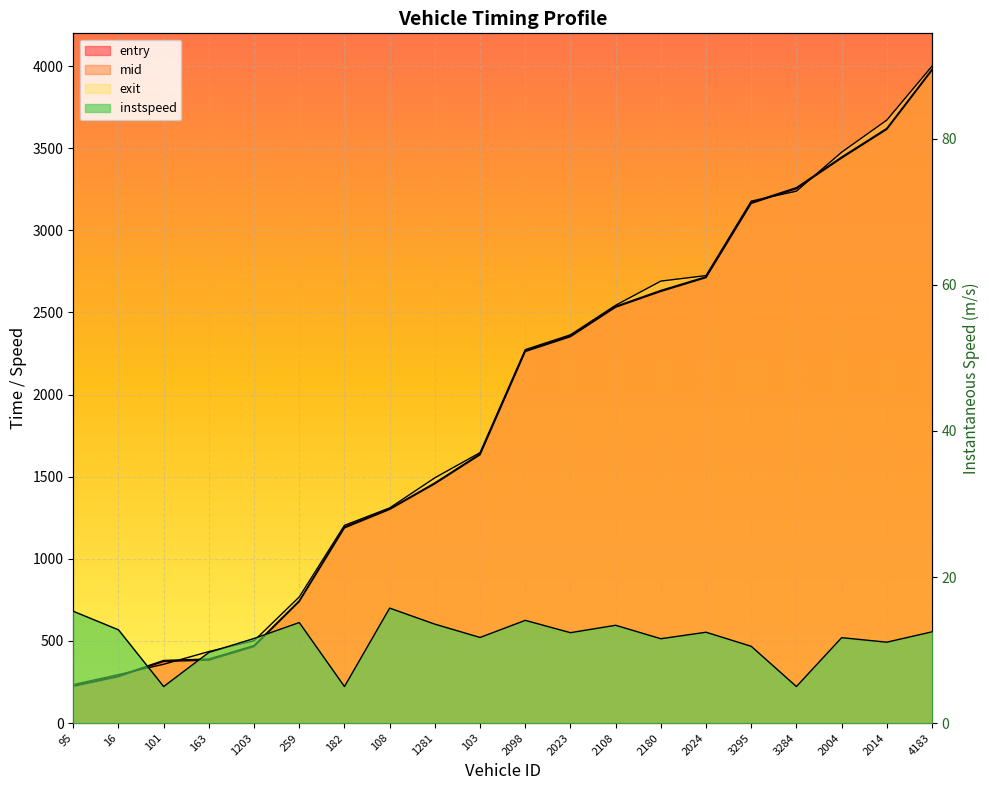

True or false: entry has a value of 670.2 at 182.

False